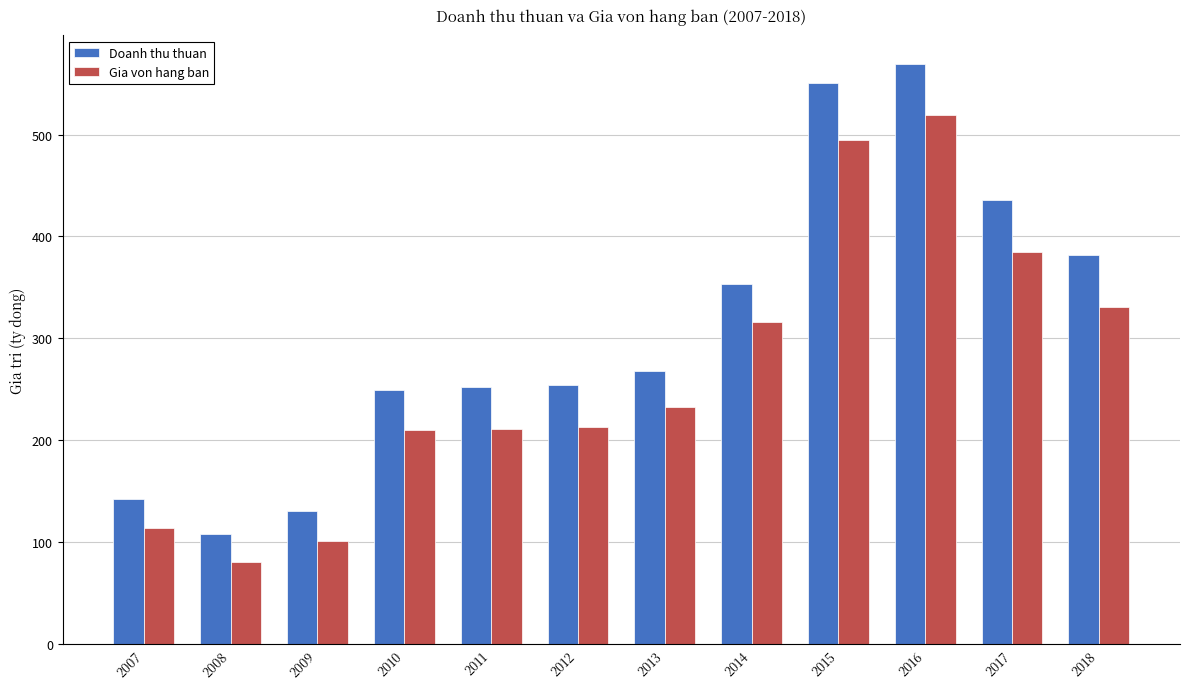

What is the difference between the maximum and minimum values in the Doanh thu thuan series?

460.7